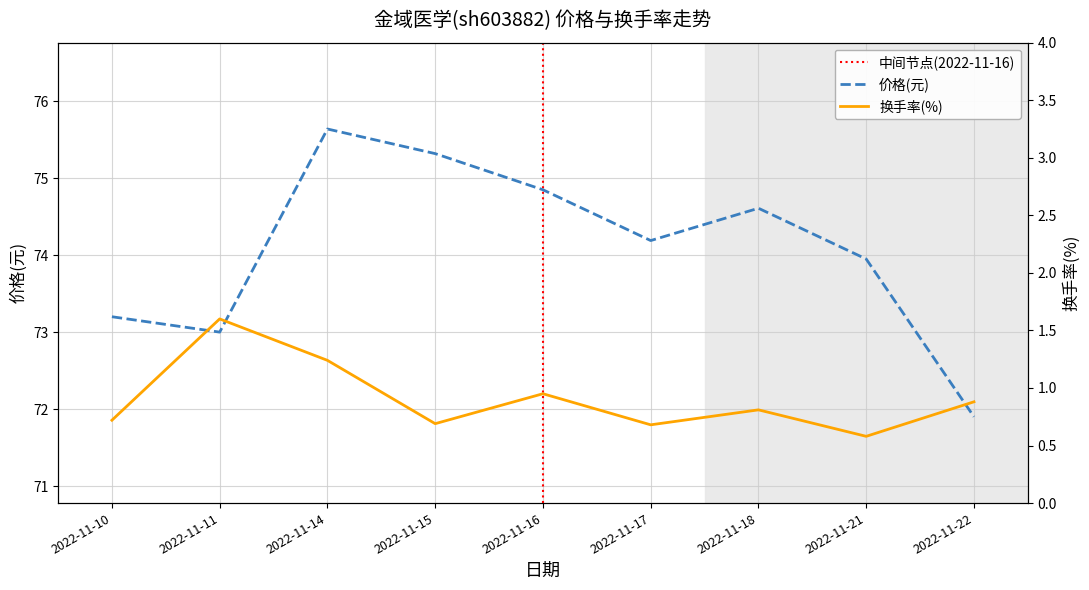

At which category does 换手率 reach its first local peak?

2022-11-11